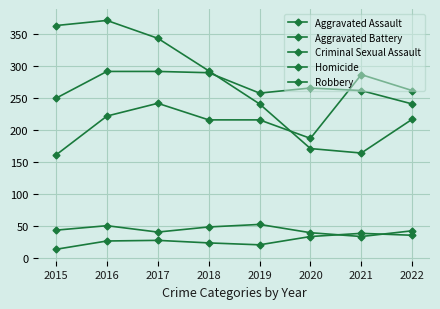

Does the chart have visible grid lines?

Yes